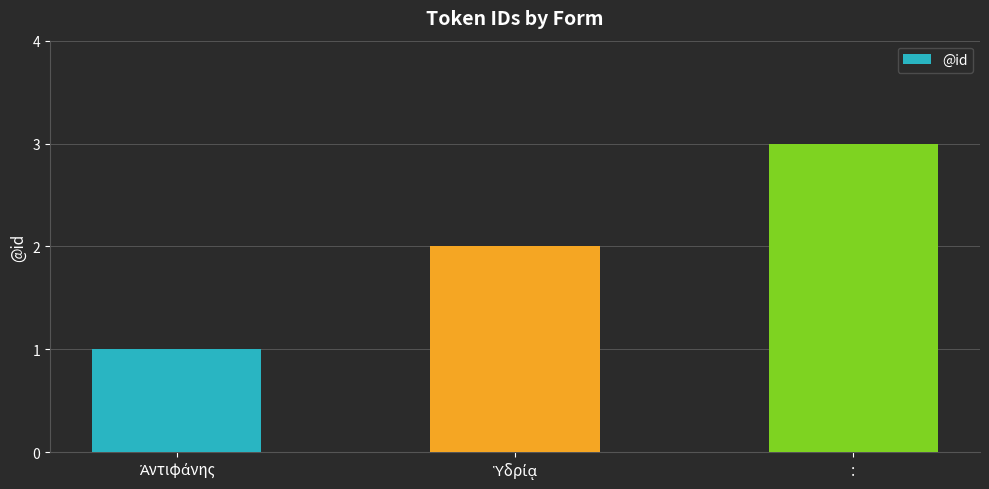

How many values are below 2?

1